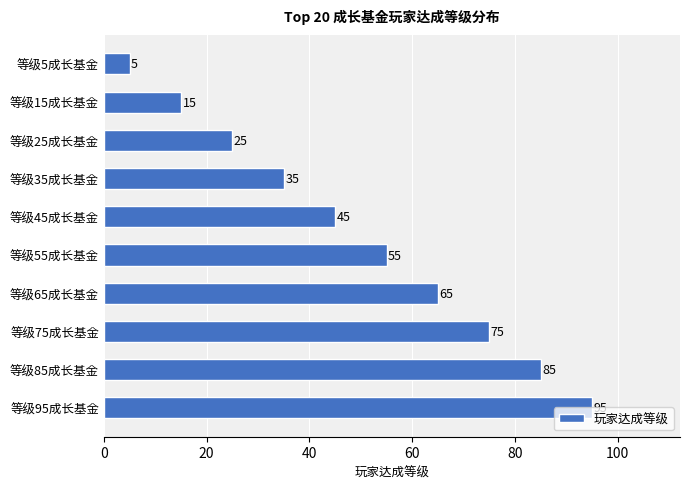

How many bars are there in total?

10